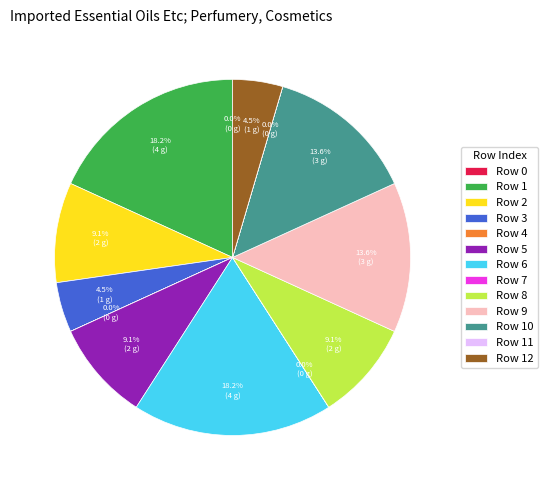

Is the sum of Row 6 and Row 12 greater than half?

No